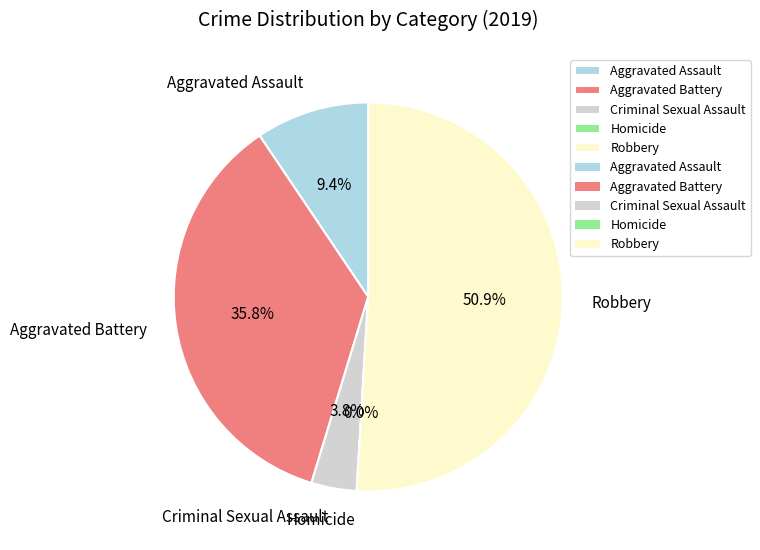

Which has a higher value, Criminal Sexual Assault or Homicide?

Criminal Sexual Assault